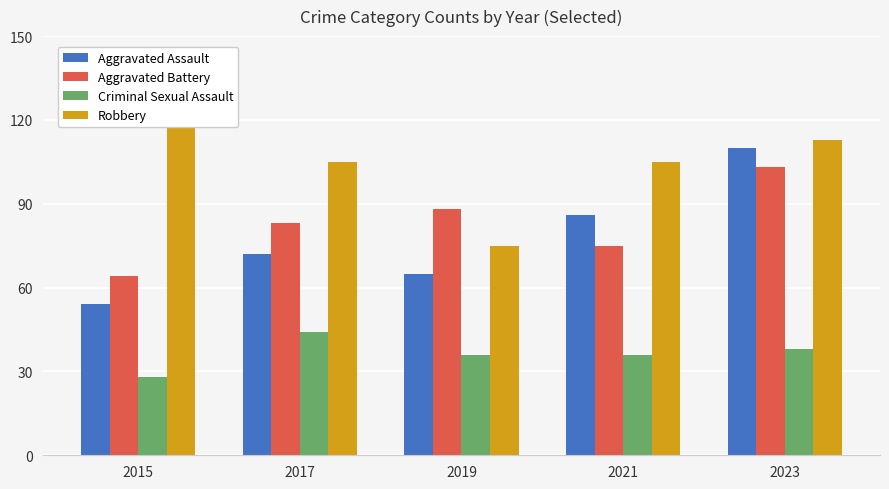

What is the highest value of the Aggravated Assault series?

110